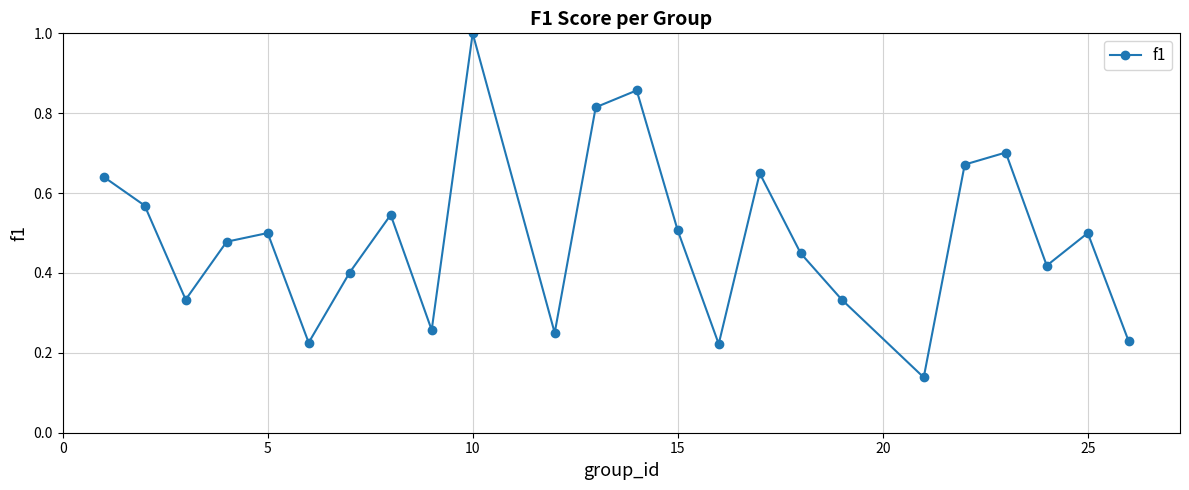

True or false: the data has more than 0 interior local peaks.

True